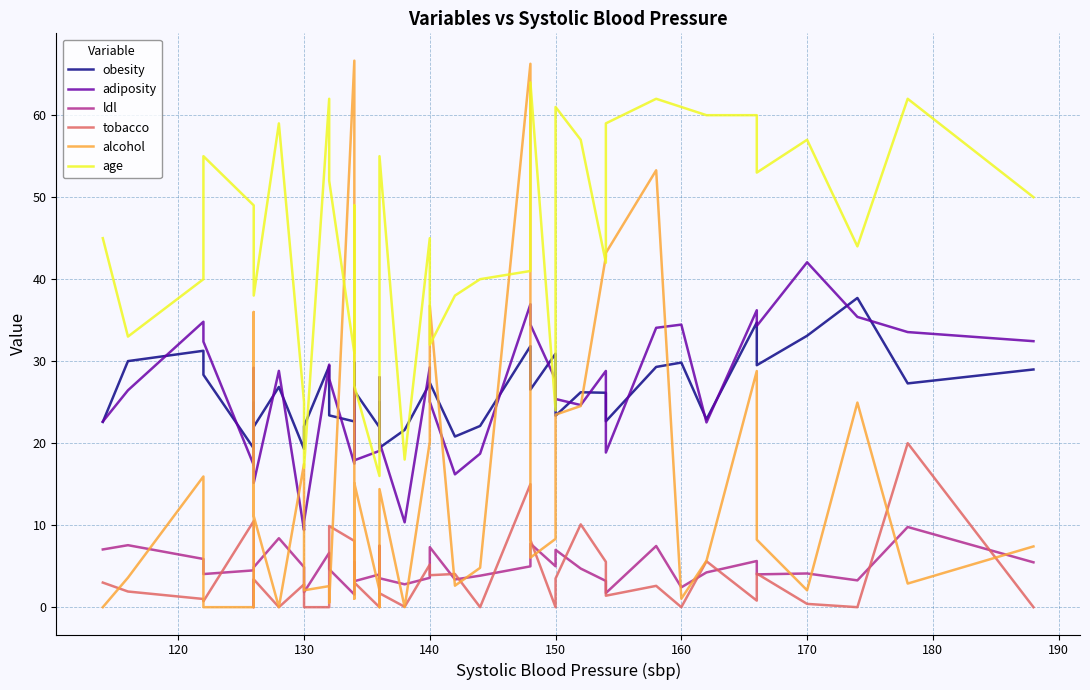

True or false: age has more than 2 points higher than both neighbors.

True